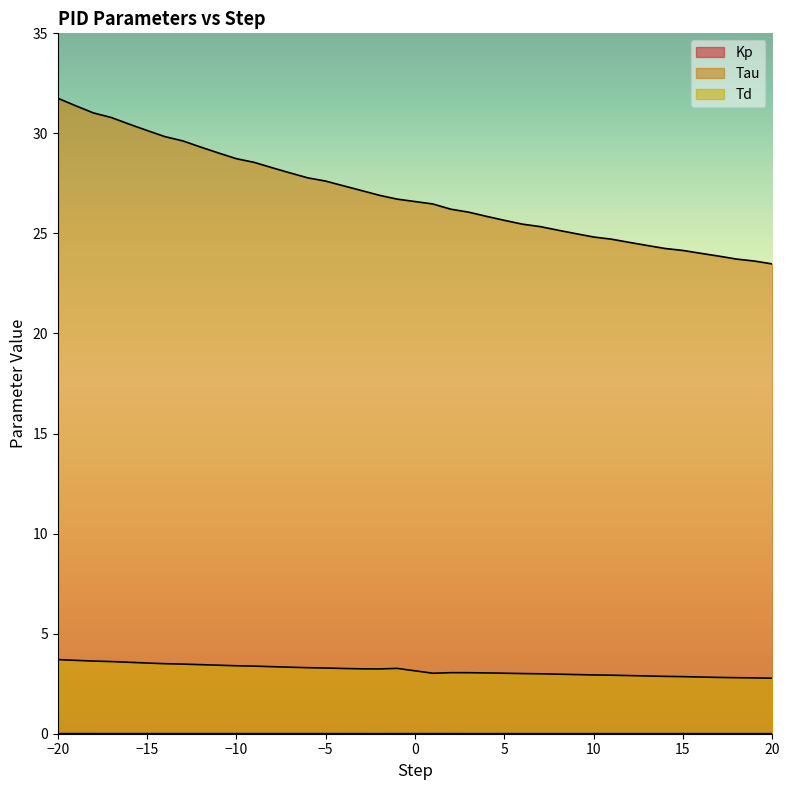

True or false: Td and Tau intersect in this chart.

False